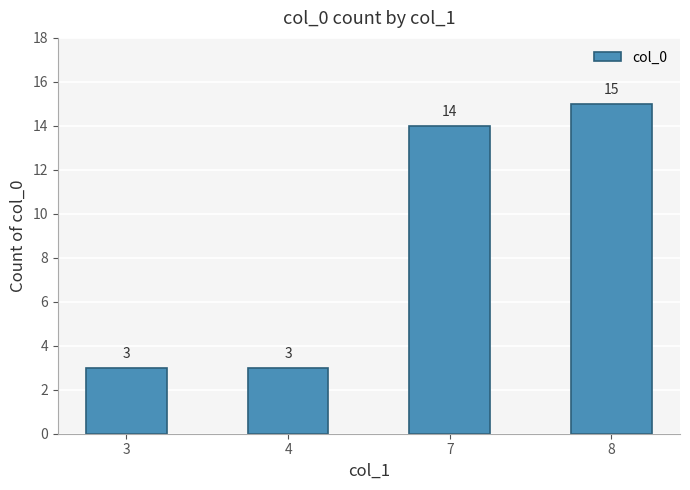

At which label is the value closest to 9?

7